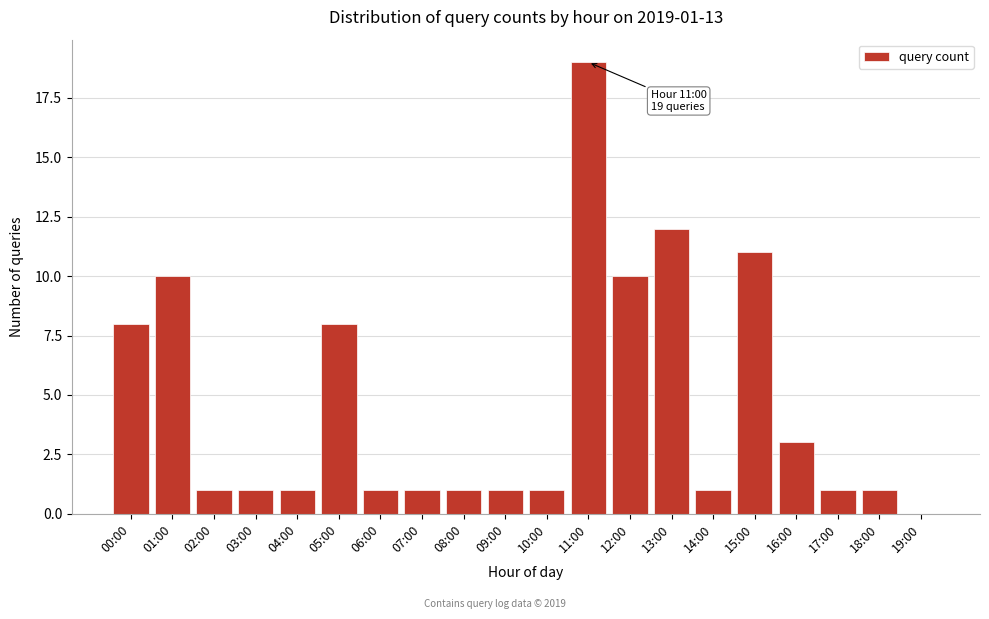

Reading right to left, what are all the values shown in this chart?

19:00=0	18:00=1	17:00=1	16:00=3	15:00=11	14:00=1	13:00=12	12:00=10	11:00=19	10:00=1	09:00=1	08:00=1	07:00=1	06:00=1	05:00=8	04:00=1	03:00=1	02:00=1	01:00=10	00:00=8